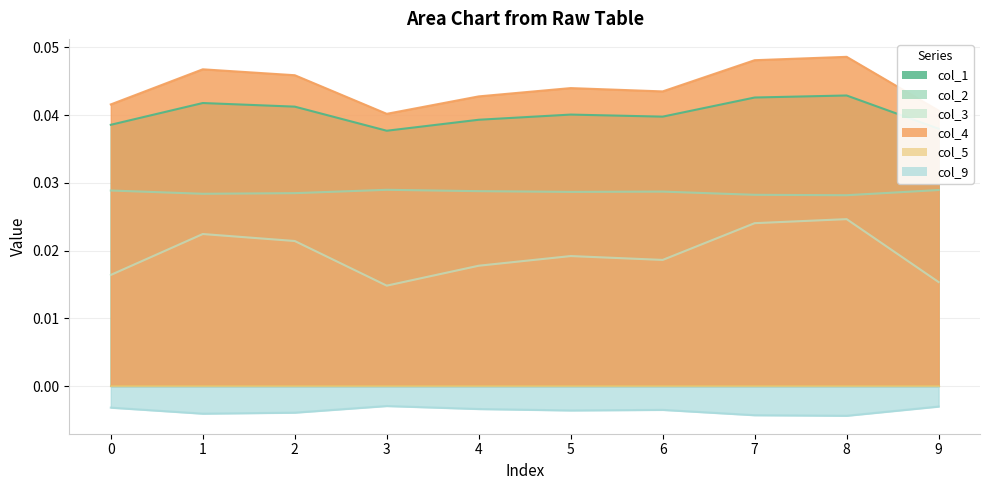

What is the total value across all series at 8?

0.1